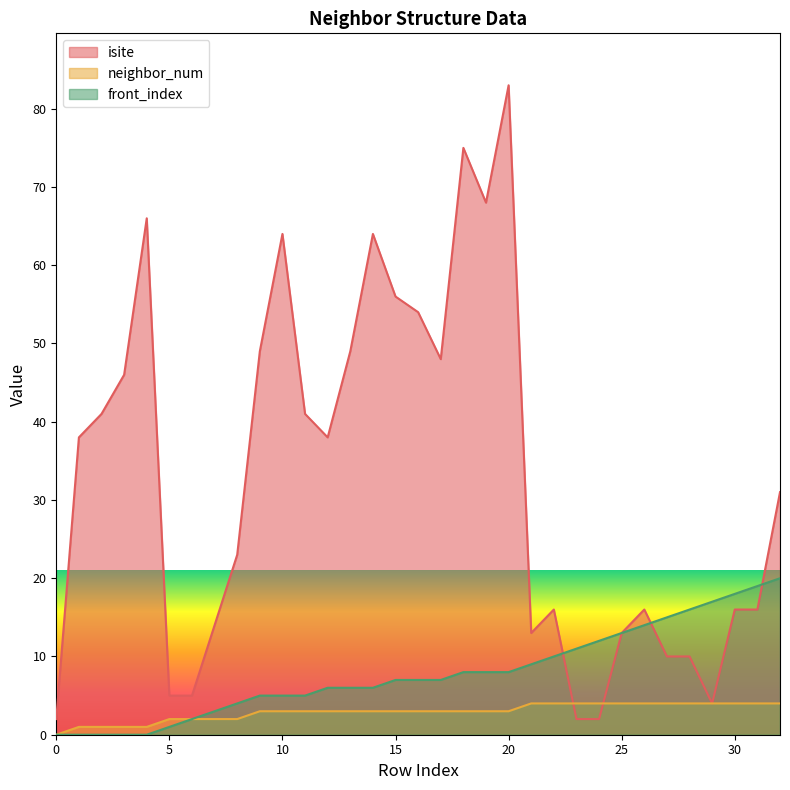

How many intersections are there between front_index and isite?

3